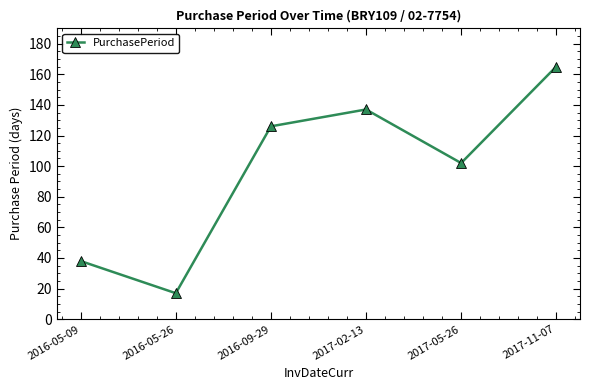

List the labels in order of value, largest first.

2017-11-07, 2017-02-13, 2016-09-29, 2017-05-26, 2016-05-09, 2016-05-26